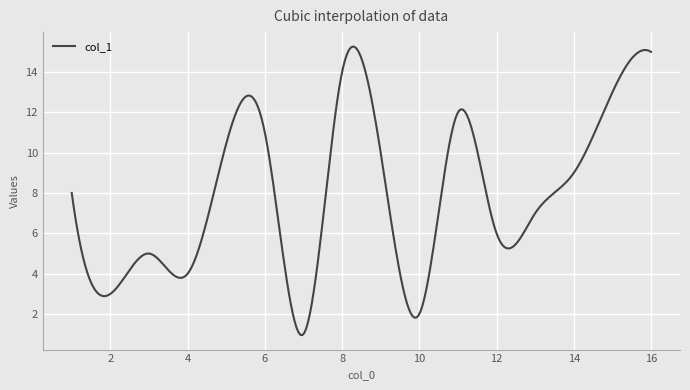

True or false: the data has more than 1 interior local peaks.

True